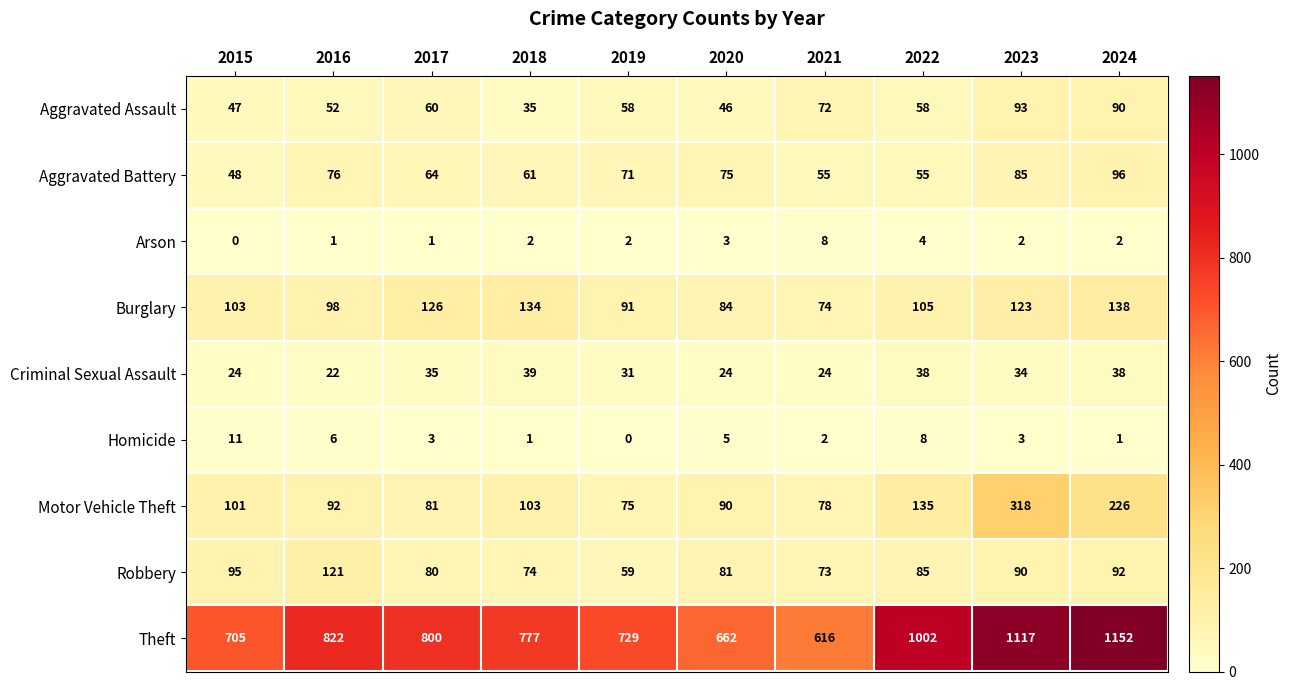

The Aggravated Battery series shows 76 at 2016. True or false?

True